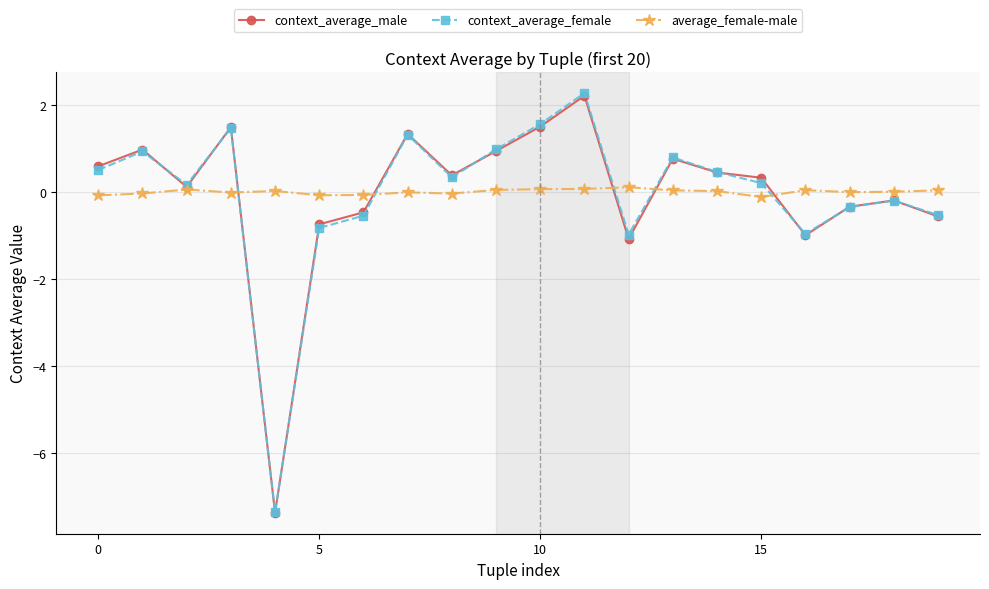

What is the minimum value for context_average_male?

-7.4